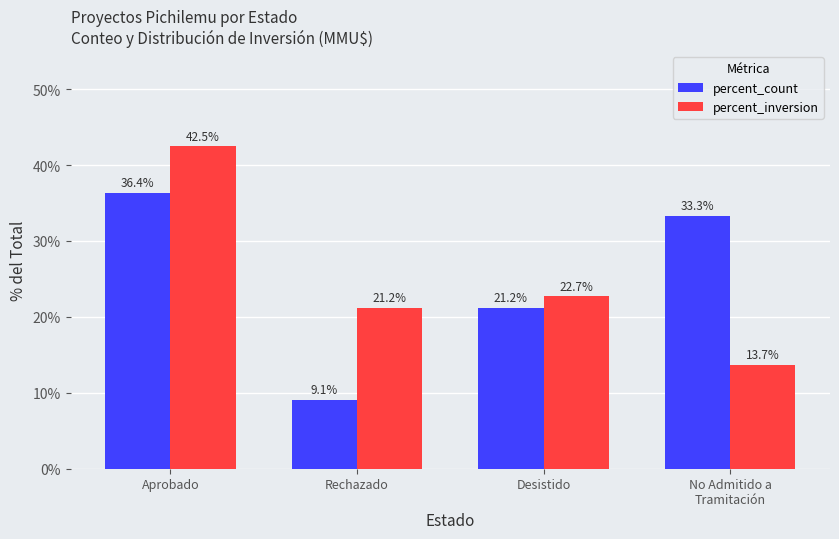

Are the bars horizontal?

No